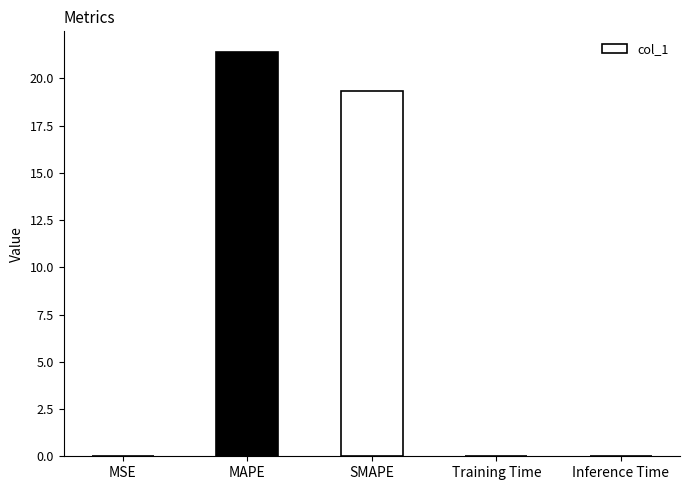

What is the change in value from MAPE to SMAPE?

-2.1